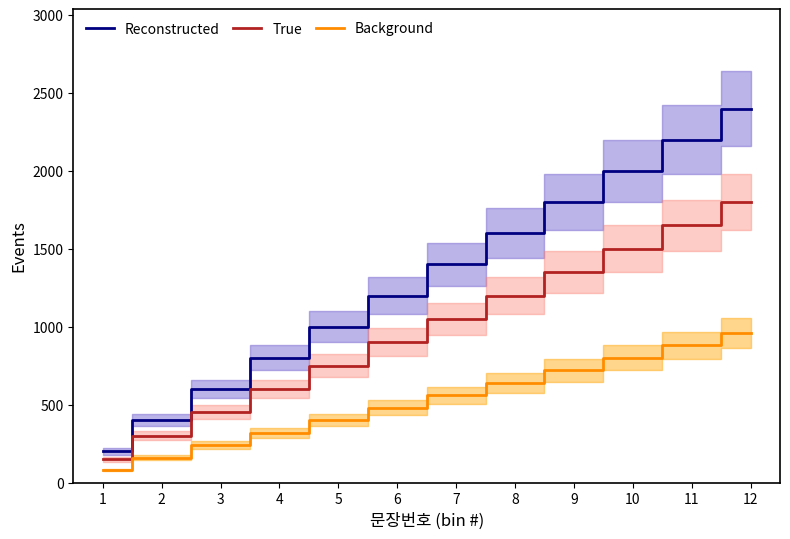

Reading right to left, what are all the values shown in this chart?

Reconstructed: 2400	2200	2000	1800	1600	1400	1200	1000	800	600	400	200
True: 1800	1650	1500	1350	1200	1050	900	750	600	450	300	150
Background: 960	880	800	720	640	560	480	400	320	240	160	80